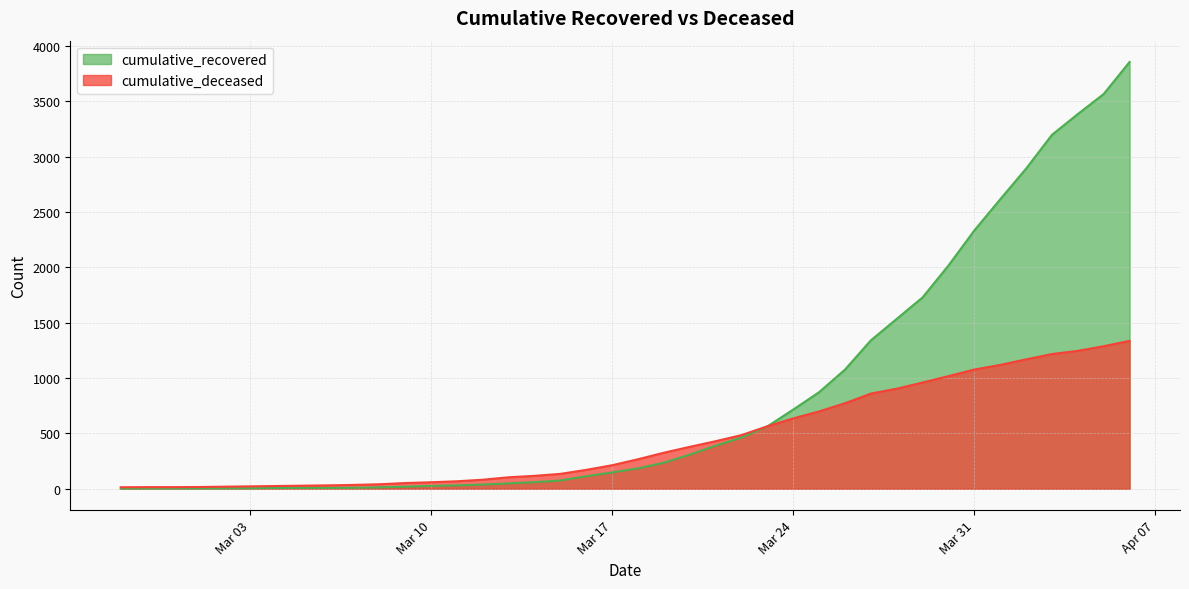

Which series has the largest range (max minus min)?

cumulative_recovered